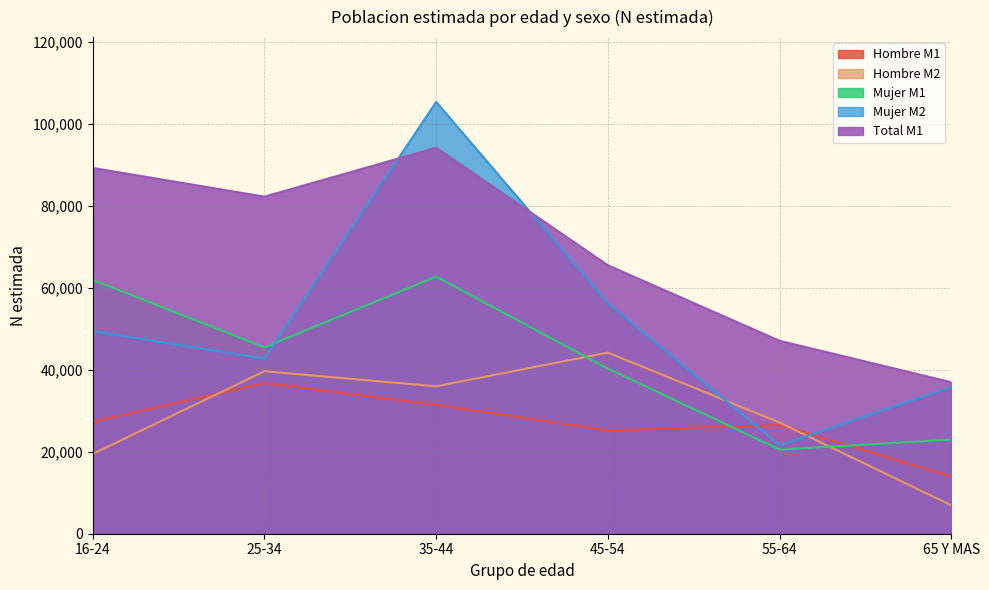

What is the label of the 1st point from the right?

65 Y MAS